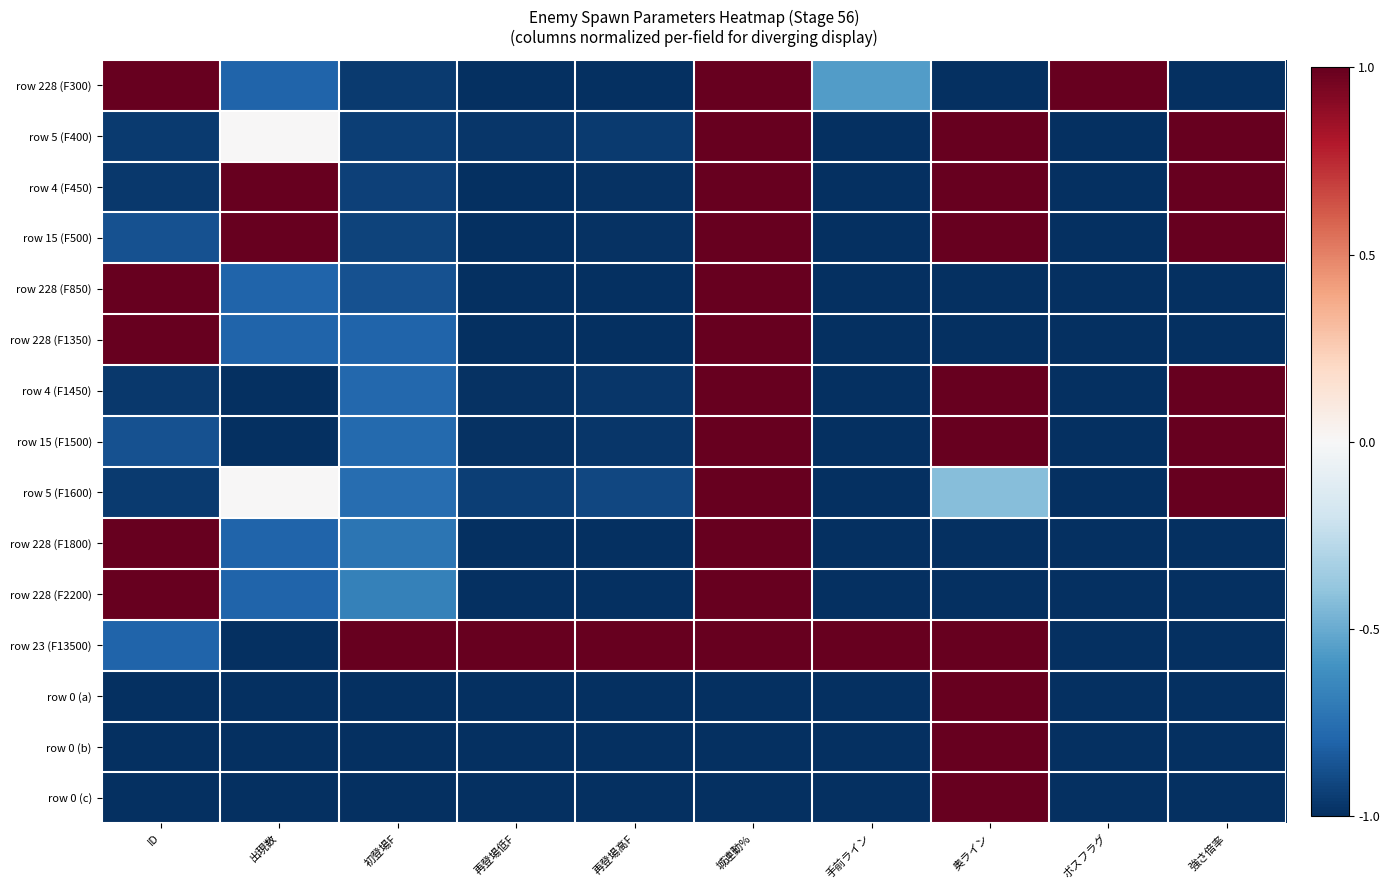

What is the smallest value displayed?

-1.0